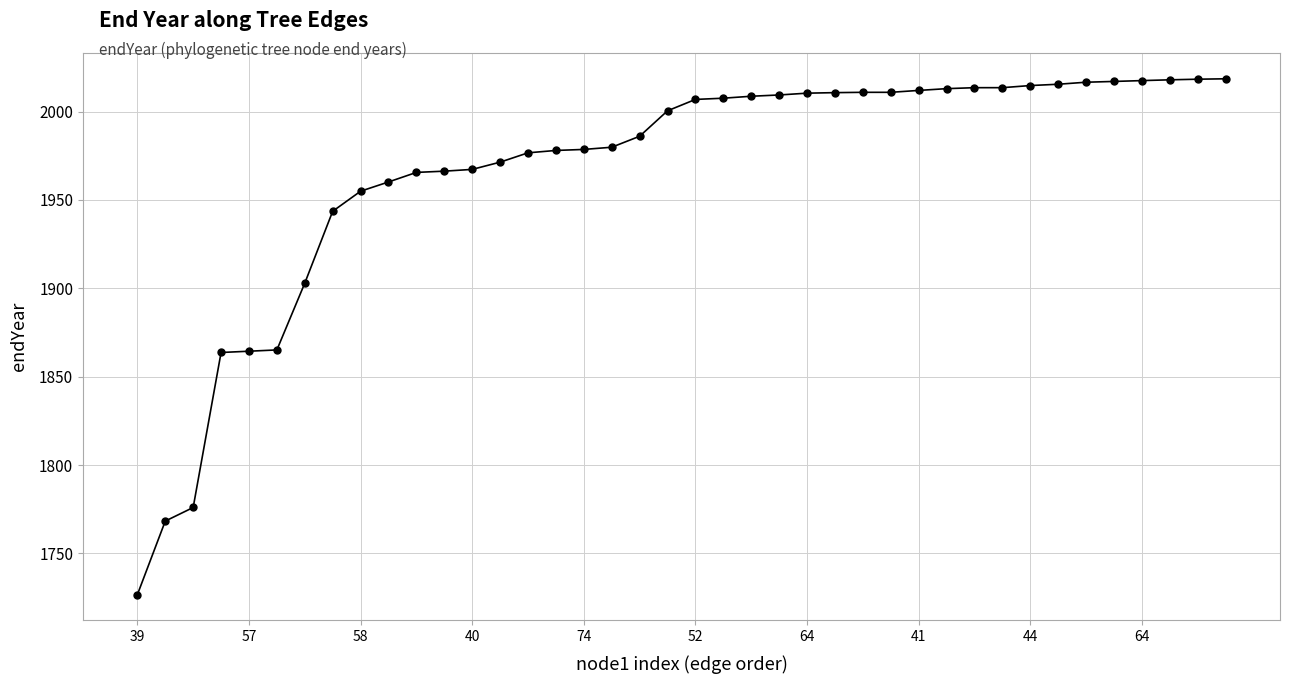

What is the sum of all values?

78660.6